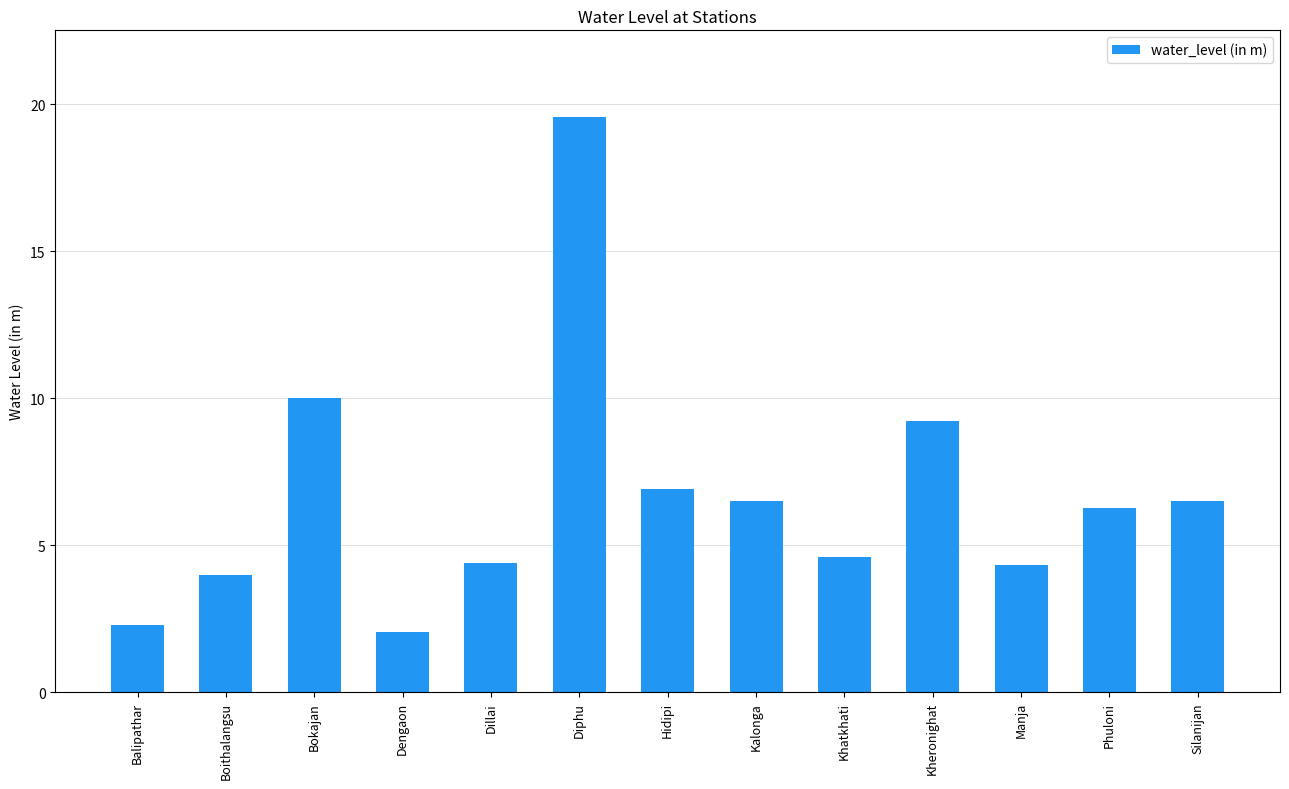

What is the sum of all values?

86.6